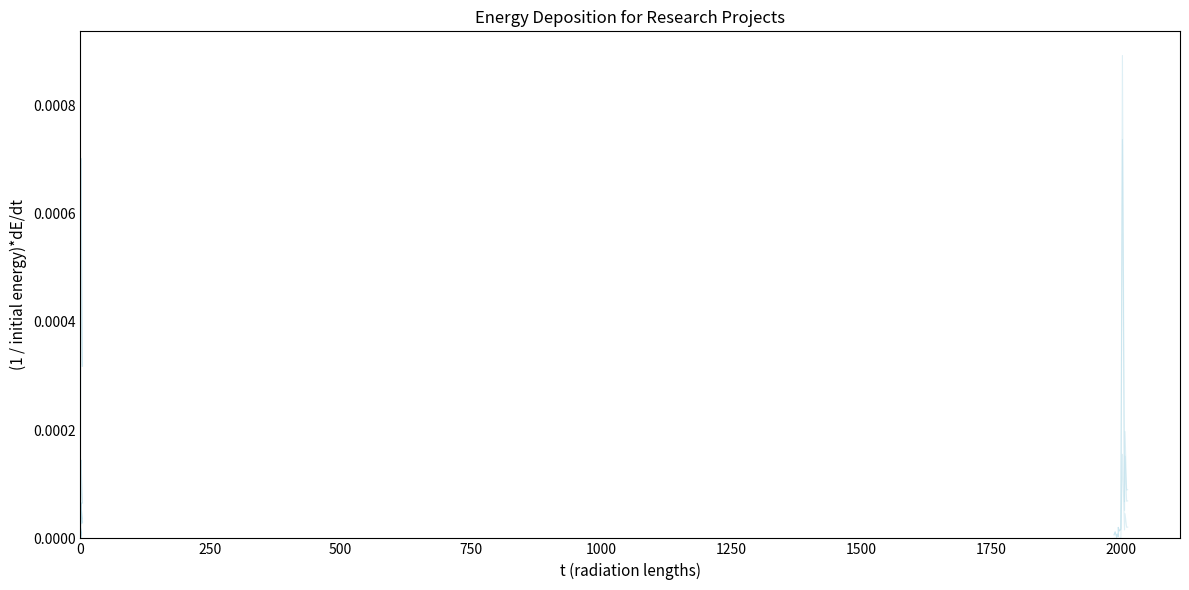

What is the label of the 5th point from the right?

11